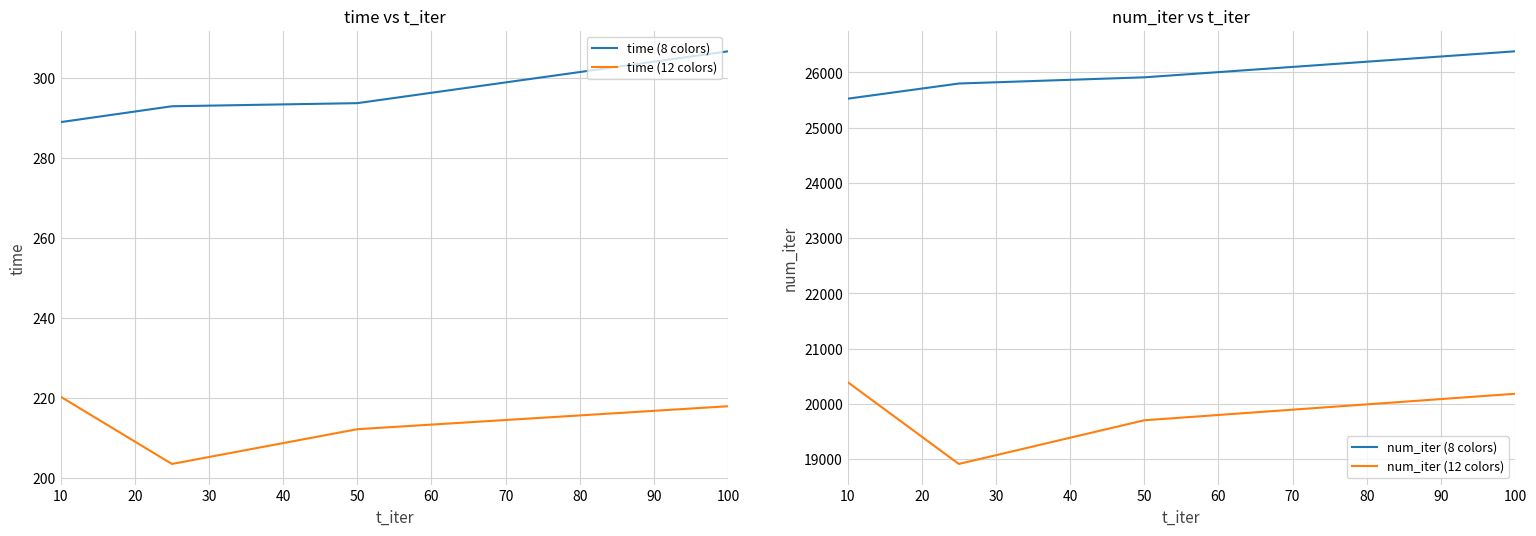

True or false: time (8 colors) has more than 1 points higher than both neighbors.

False